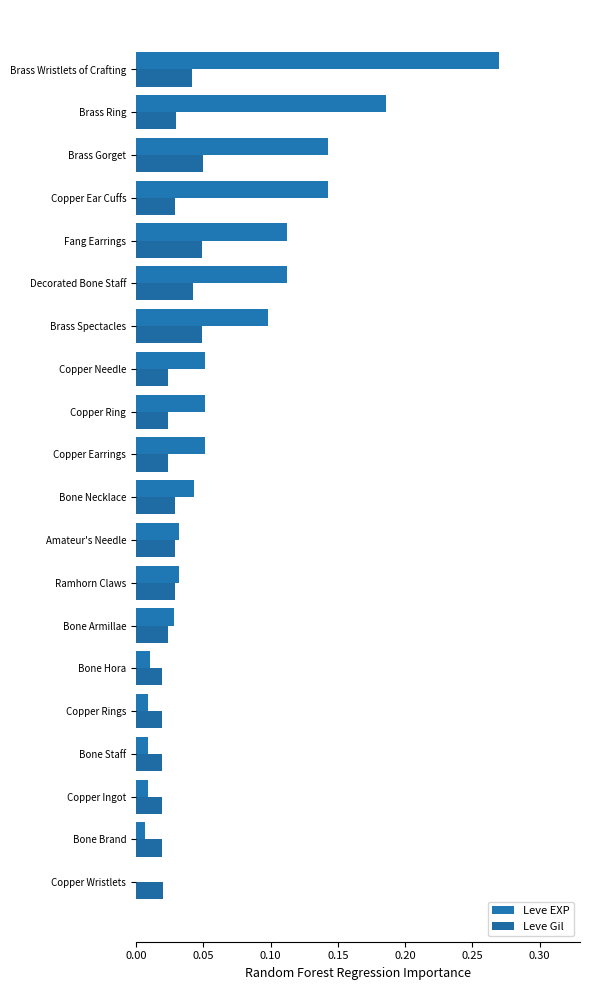

How many series are shown in this chart?

2